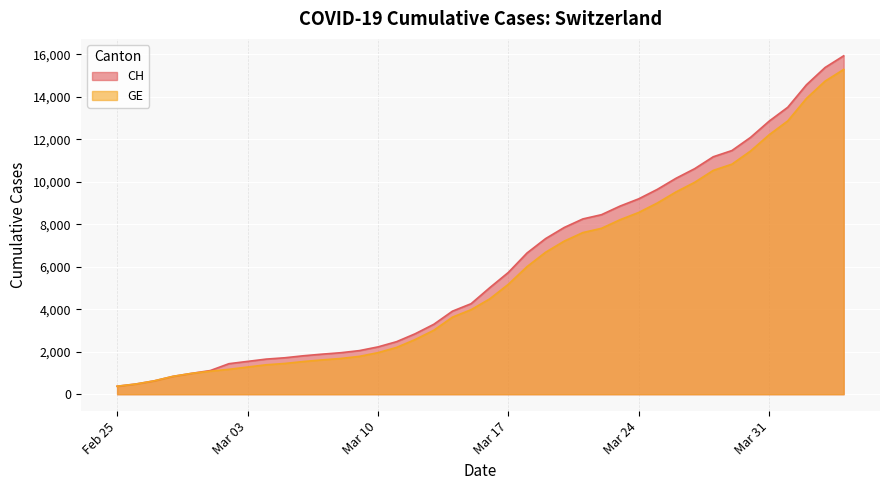

Which series has the largest range (max minus min)?

CH